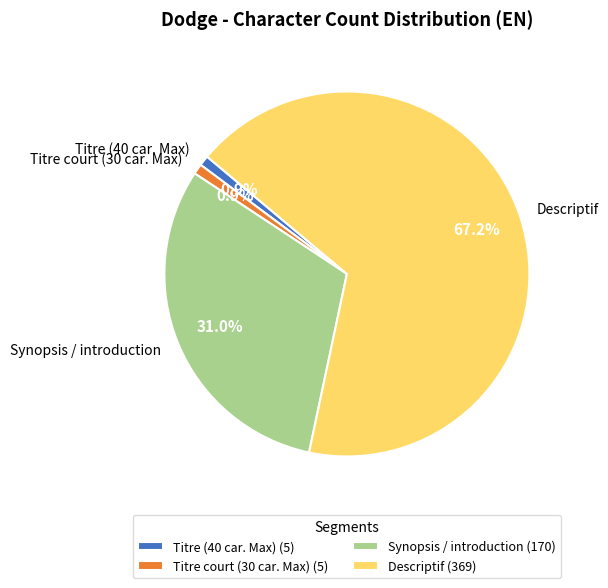

To the nearest percent, what is the combined percentage of Descriptif and Titre (40 car. Max)?

68%